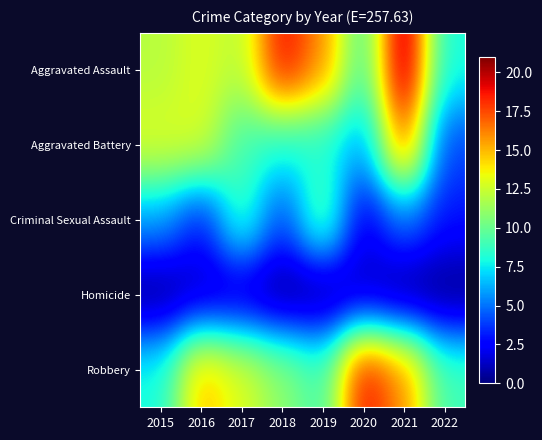

At how many categories does at least one series exceed 1?

8